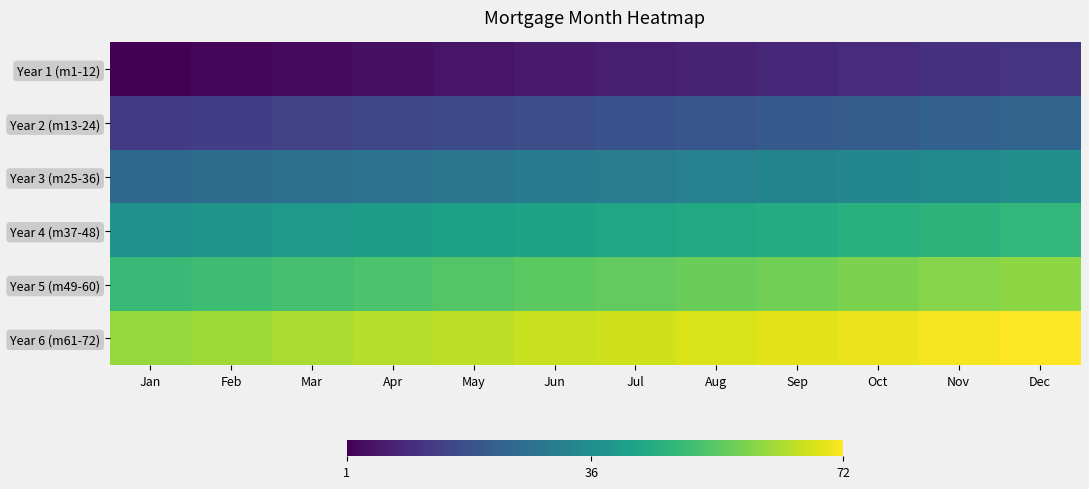

What is the total value across all series at Mar?

198